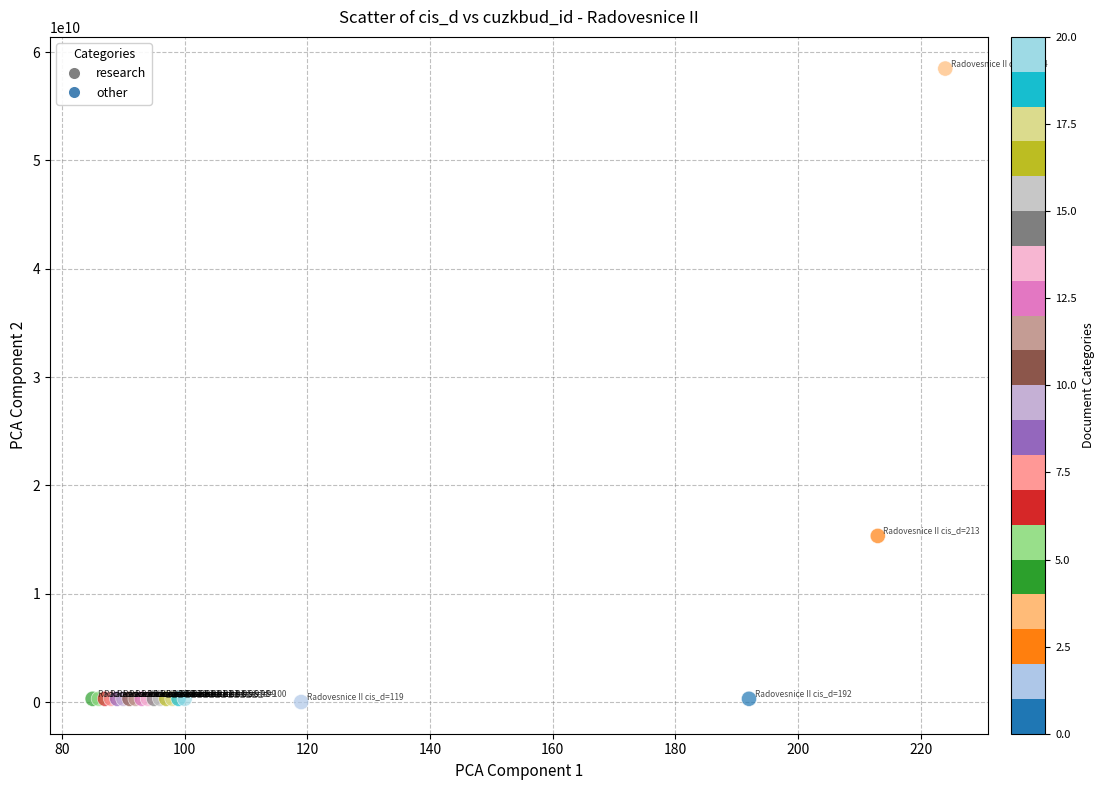

What Y value in the scatter plot is closest to 29239299505?

15337002010